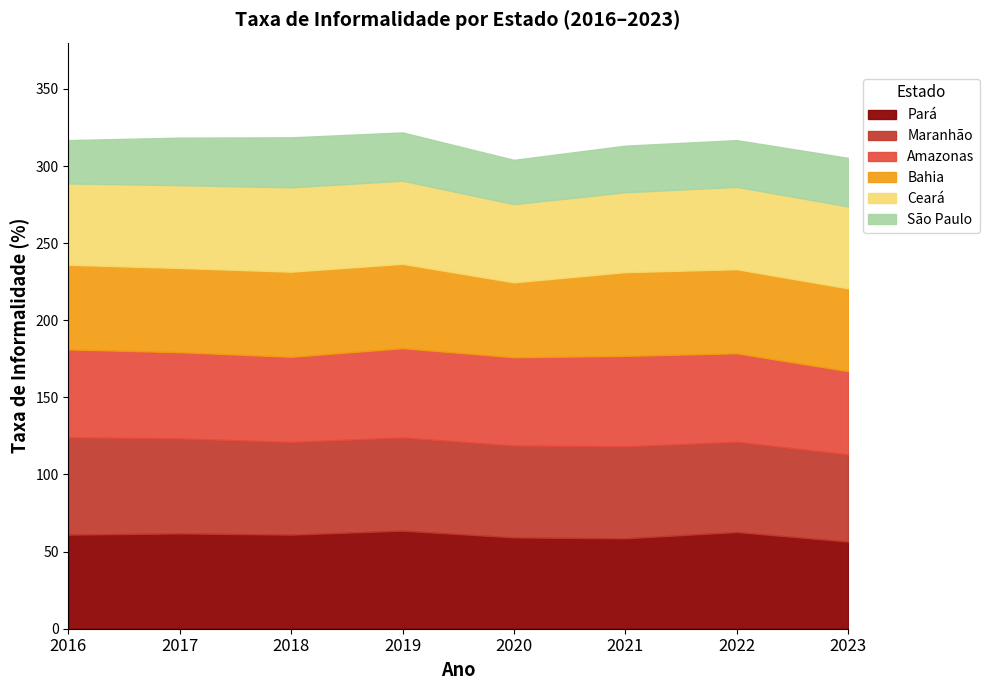

What is the value of the Bahia point at the 3rd from the left?

55.2